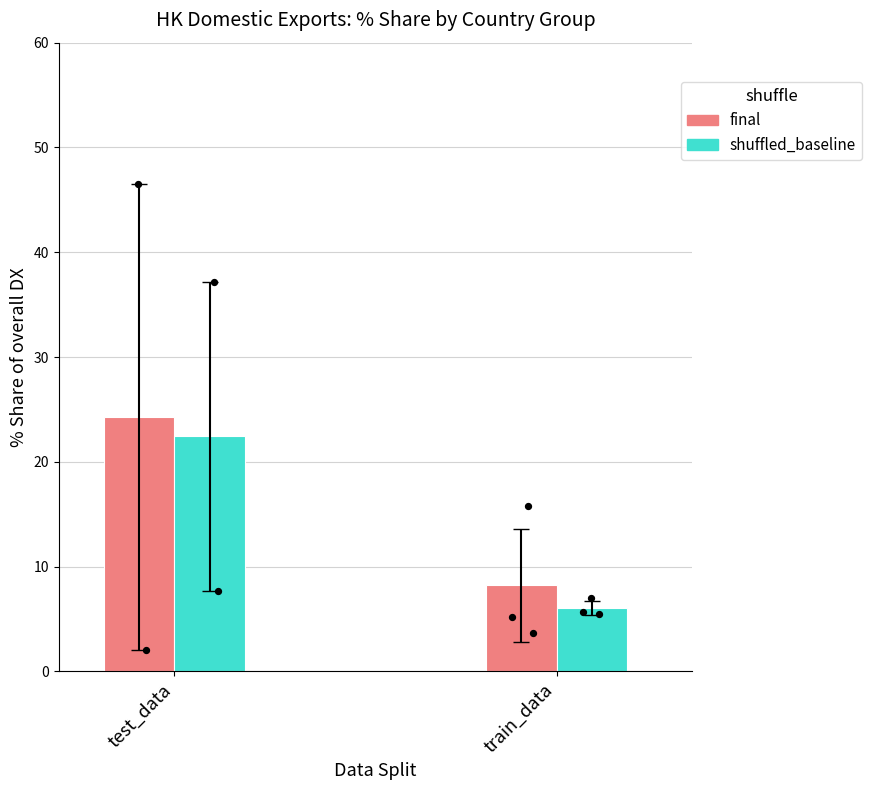

What are all the series names shown in the legend?

final, shuffled_baseline